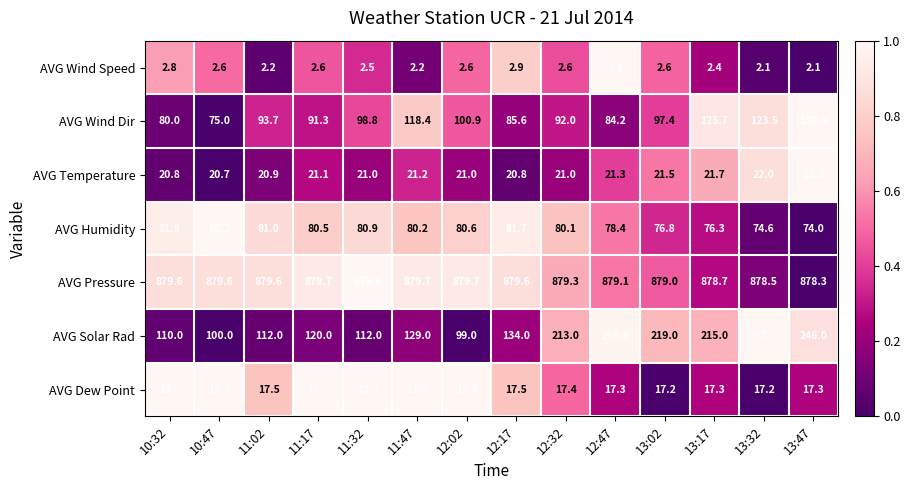

How many categories are shown in the chart?

14